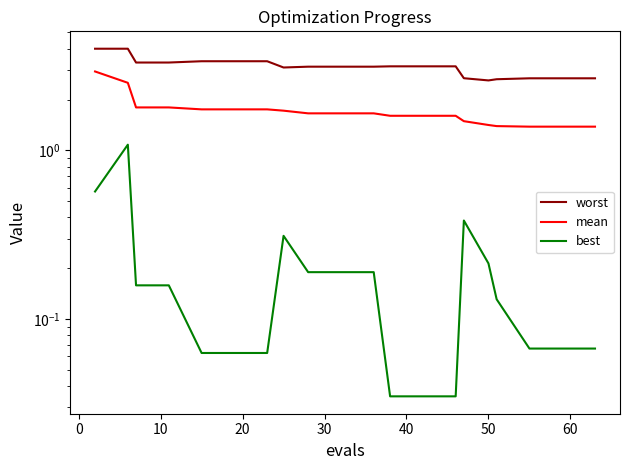

In worst, how many points are lower than both neighbors (excluding endpoints)?

2